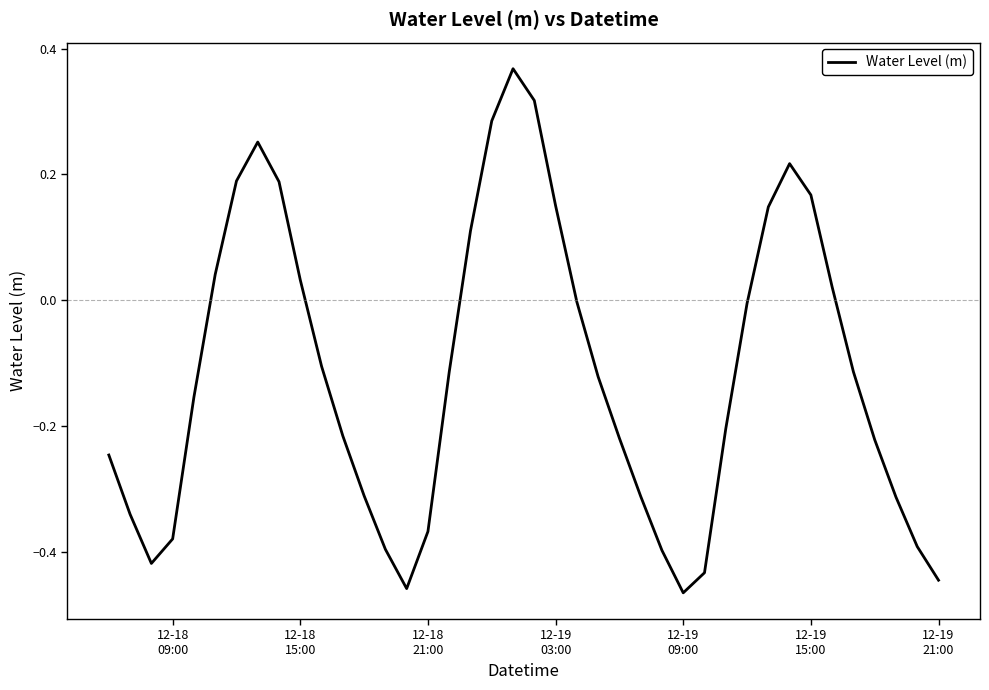

What is the difference between the maximum and minimum values?

0.8